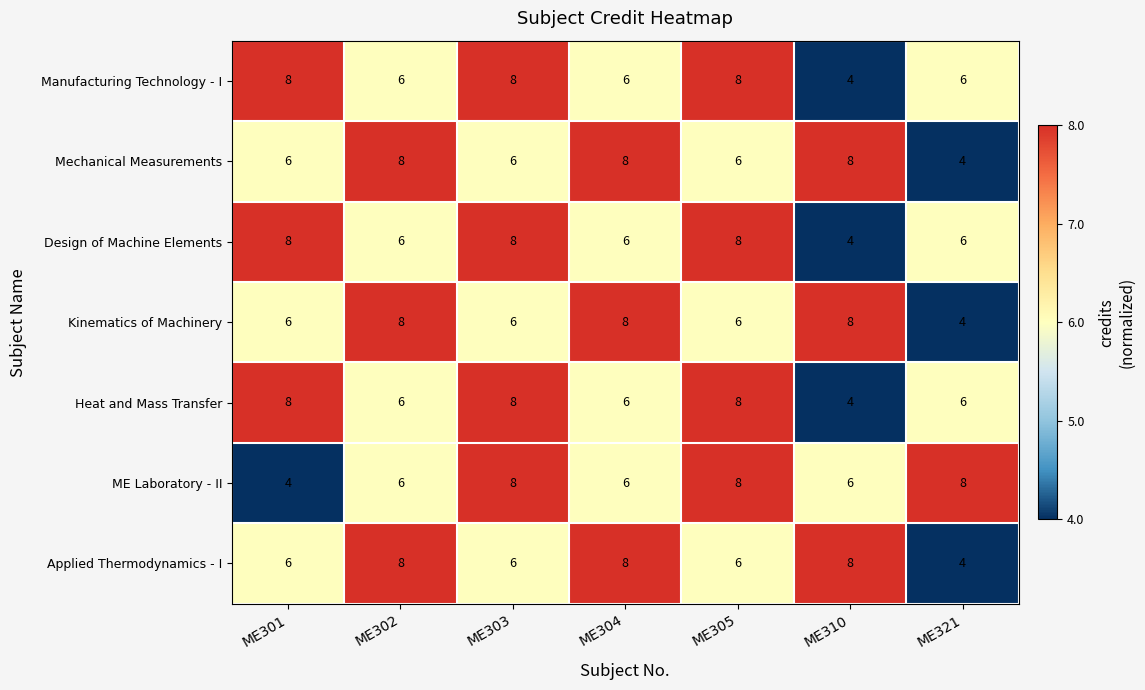

What value does the Applied Thermodynamics - I series have at ME321?

4